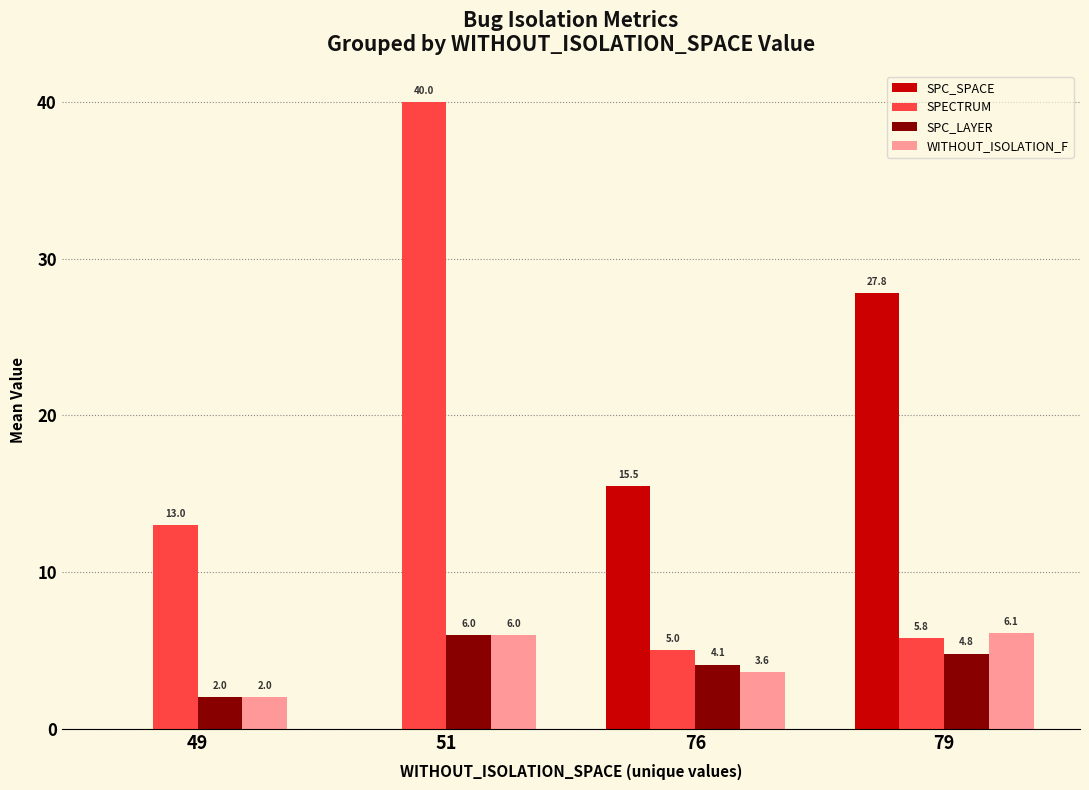

What is the highest value of the SPC_LAYER series?

6.0